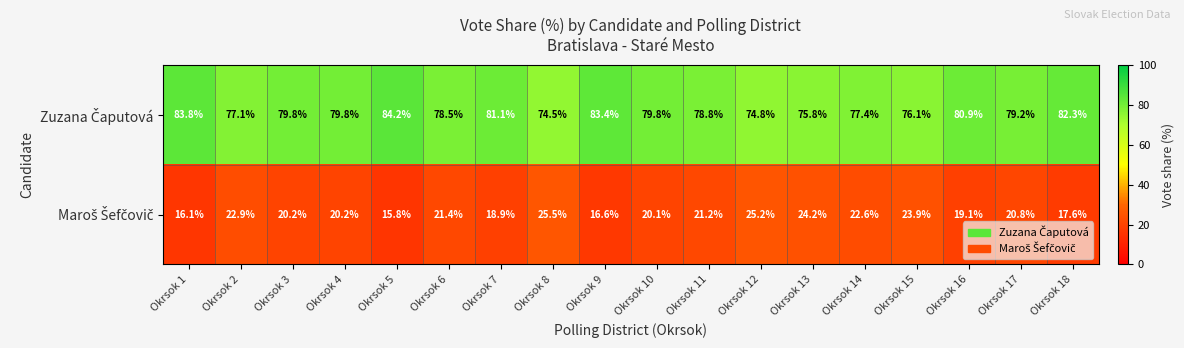

At how many categories does at least one series exceed 63?

18